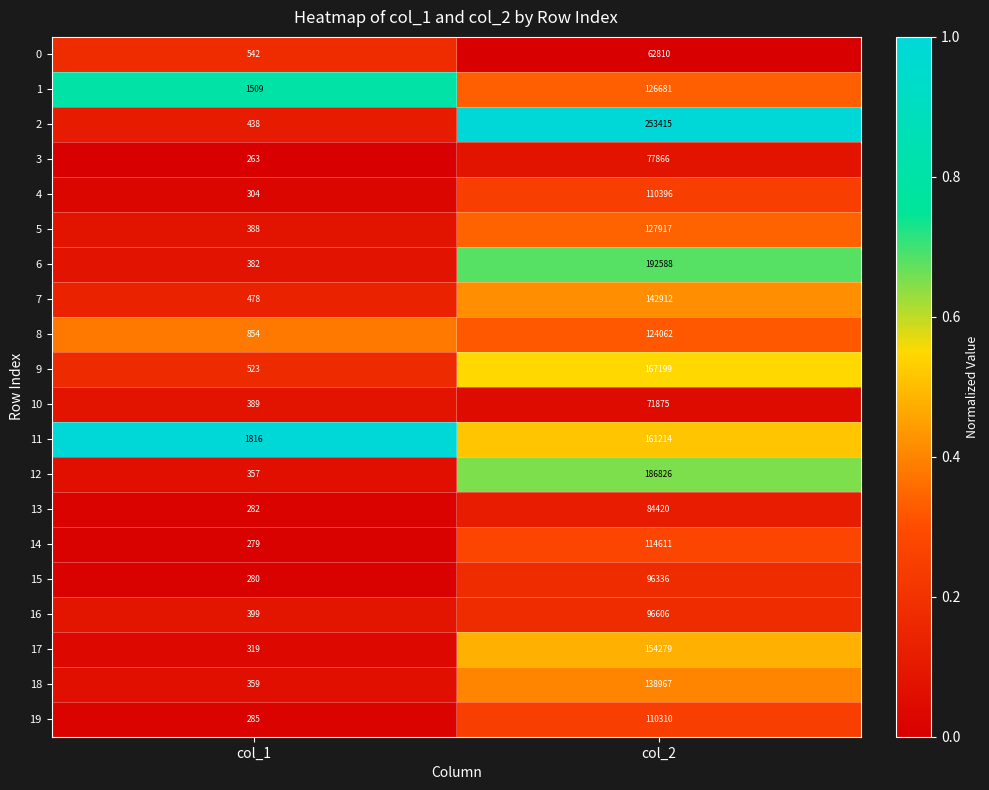

At col_2, list the series in order from smallest to largest.

0, 10, 3, 13, 15, 16, 19, 4, 14, 8, 1, 5, 18, 7, 17, 11, 9, 12, 6, 2